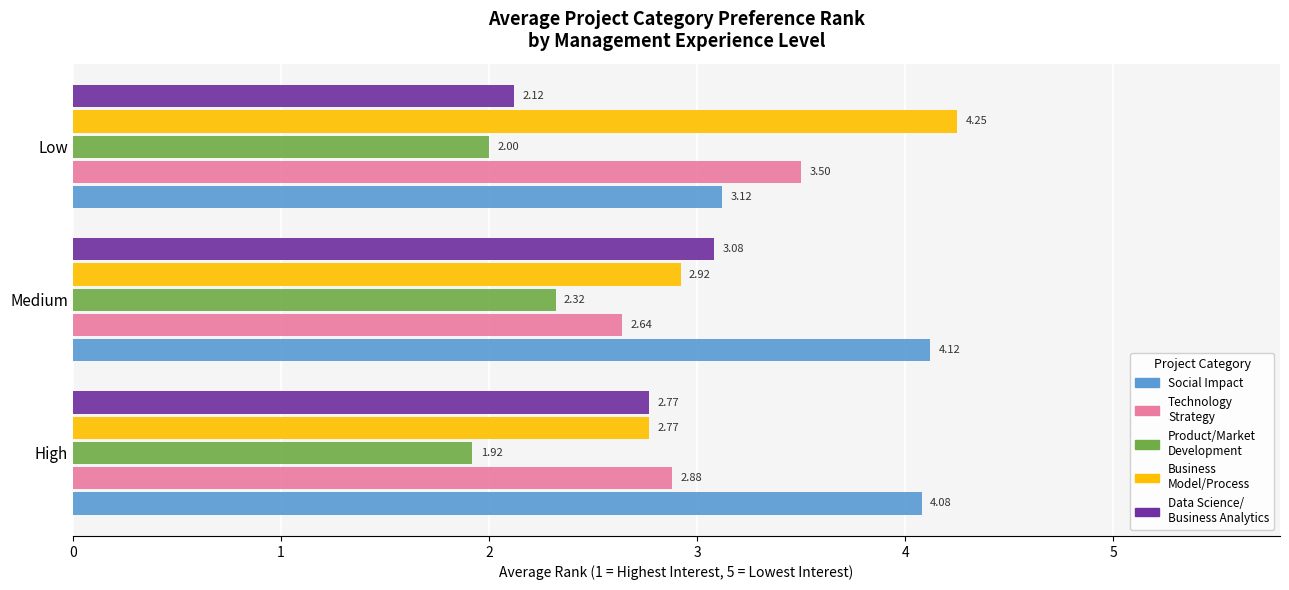

What is the difference between the highest and lowest values at Medium?

1.8